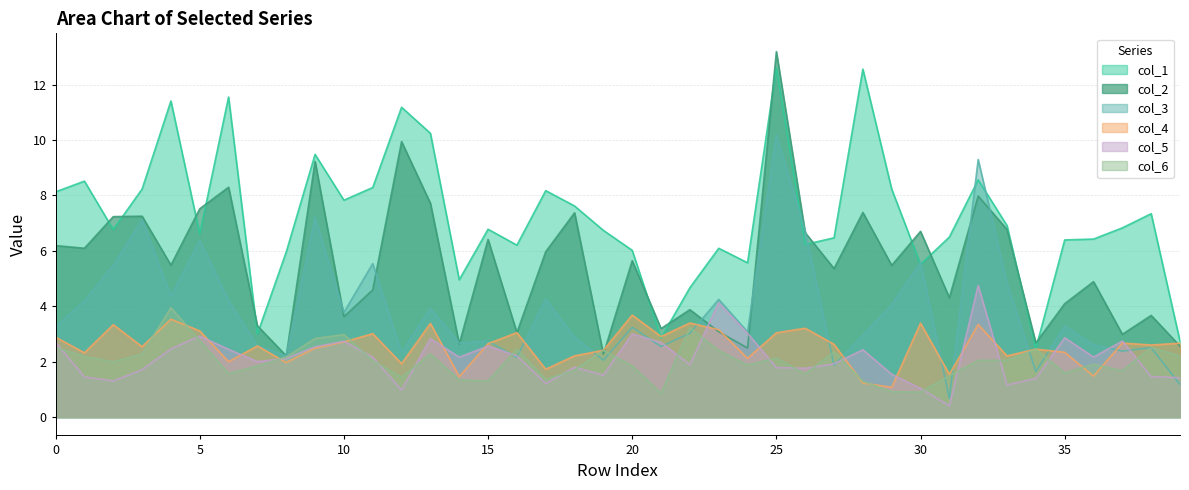

List the series in order of their peak value, lowest first.

col_4, col_6, col_5, col_3, col_1, col_2